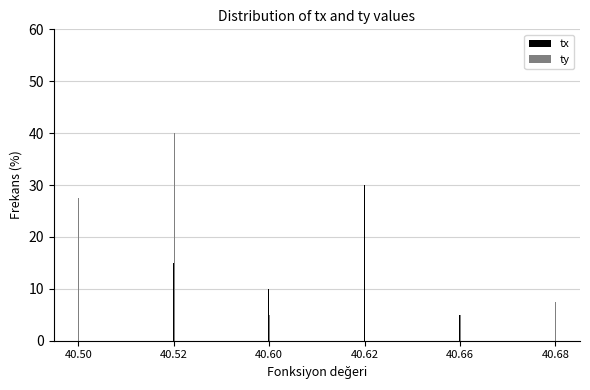

Reading left to right, what are all the values shown in this chart?

tx: 40.50=15.0	40.52=15.0	40.60=10.0	40.62=30.0	40.66=5.0	40.68=5.0
ty: 40.50=27.5	40.52=40.0	40.60=5.0	40.62=7.5	40.66=5.0	40.68=7.5